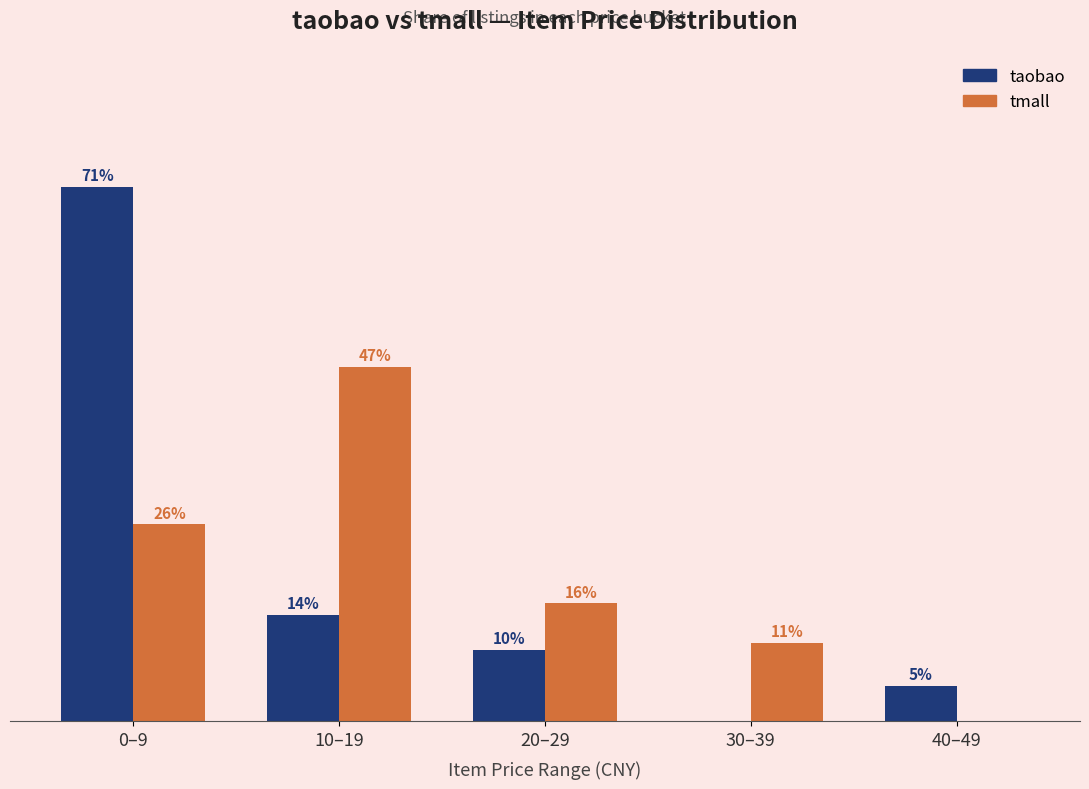

At how many categories does at least one series exceed 0?

5